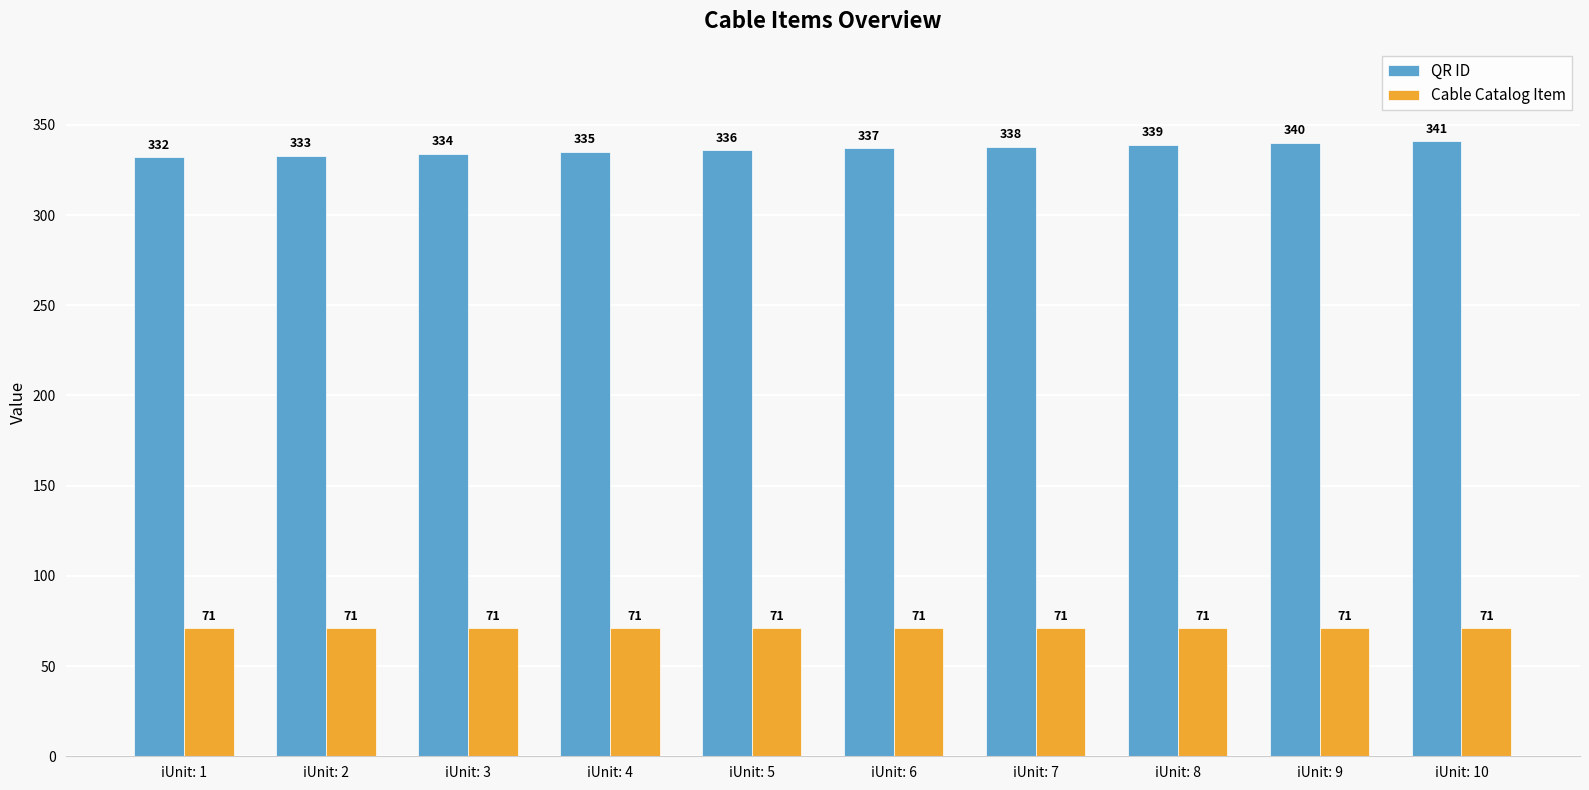

Are the bars horizontal?

No